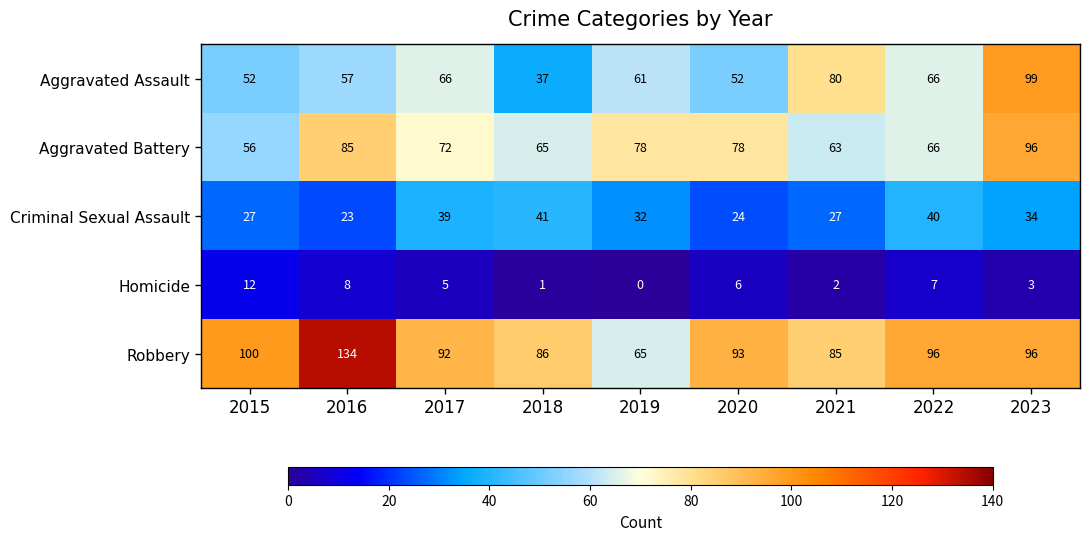

List the series in order of their peak value, highest first.

Robbery, Aggravated Assault, Aggravated Battery, Criminal Sexual Assault, Homicide